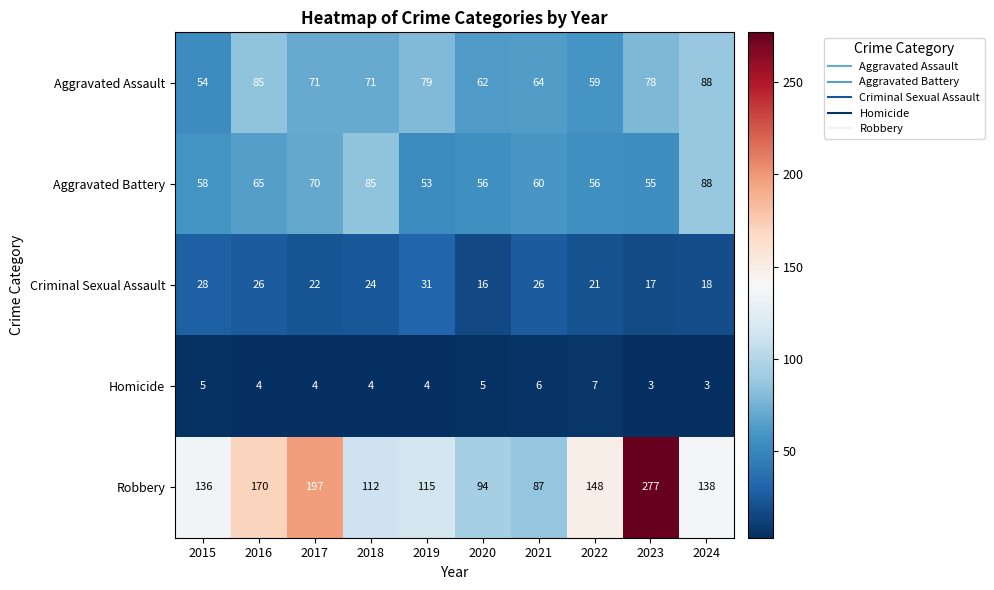

Rank the series at 2018 from highest to lowest value.

Robbery, Aggravated Battery, Aggravated Assault, Criminal Sexual Assault, Homicide